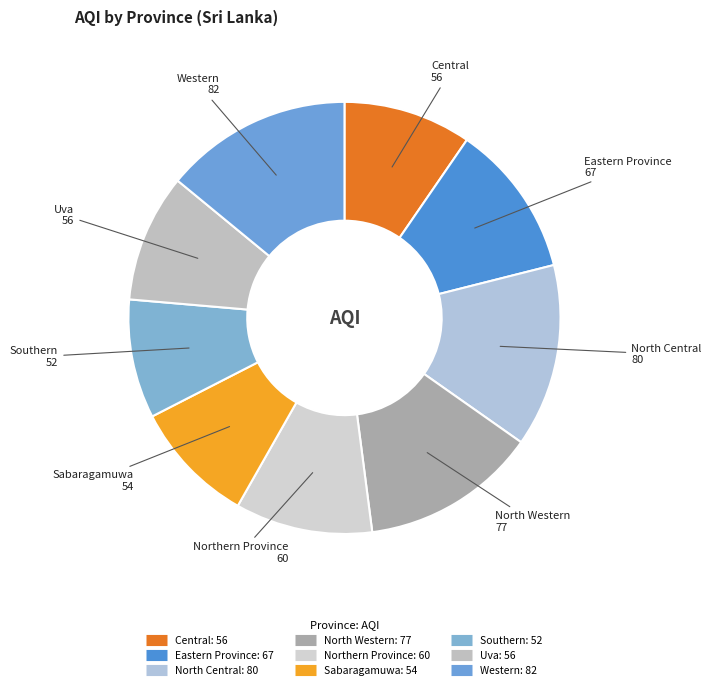

Count the number of slices in the pie.

9